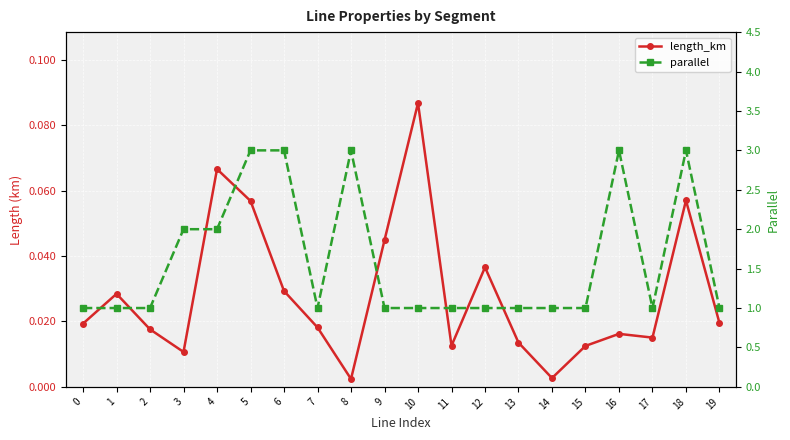

Reading left to right, extract all data points from this chart.

length_km: 0.0	0.0	0.0	0.0	0.1	0.1	0.0	0.0	0.0	0.0	0.1	0.0	0.0	0.0	0.0	0.0	0.0	0.0	0.1	0.0
parallel: 1.0	1.0	1.0	2.0	2.0	3.0	3.0	1.0	3.0	1.0	1.0	1.0	1.0	1.0	1.0	1.0	3.0	1.0	3.0	1.0